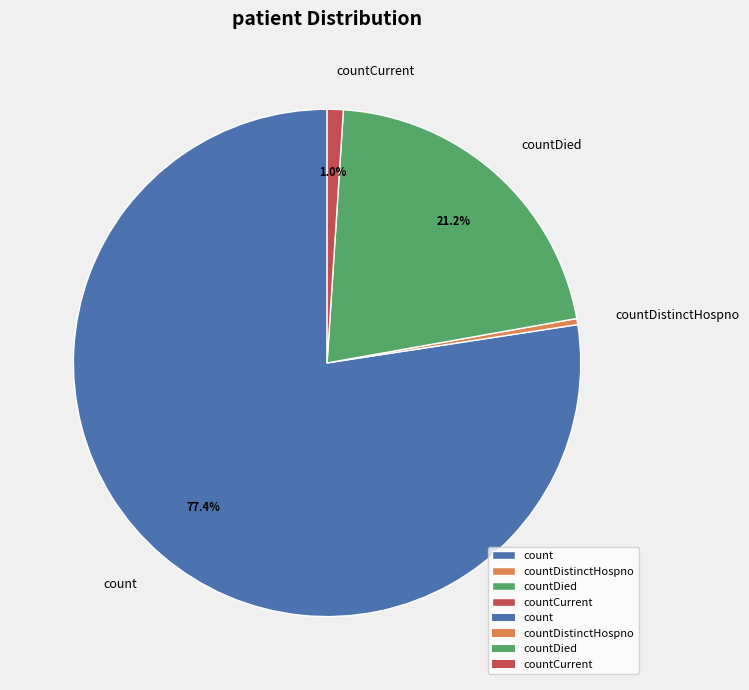

Is there a majority slice in this chart?

Yes